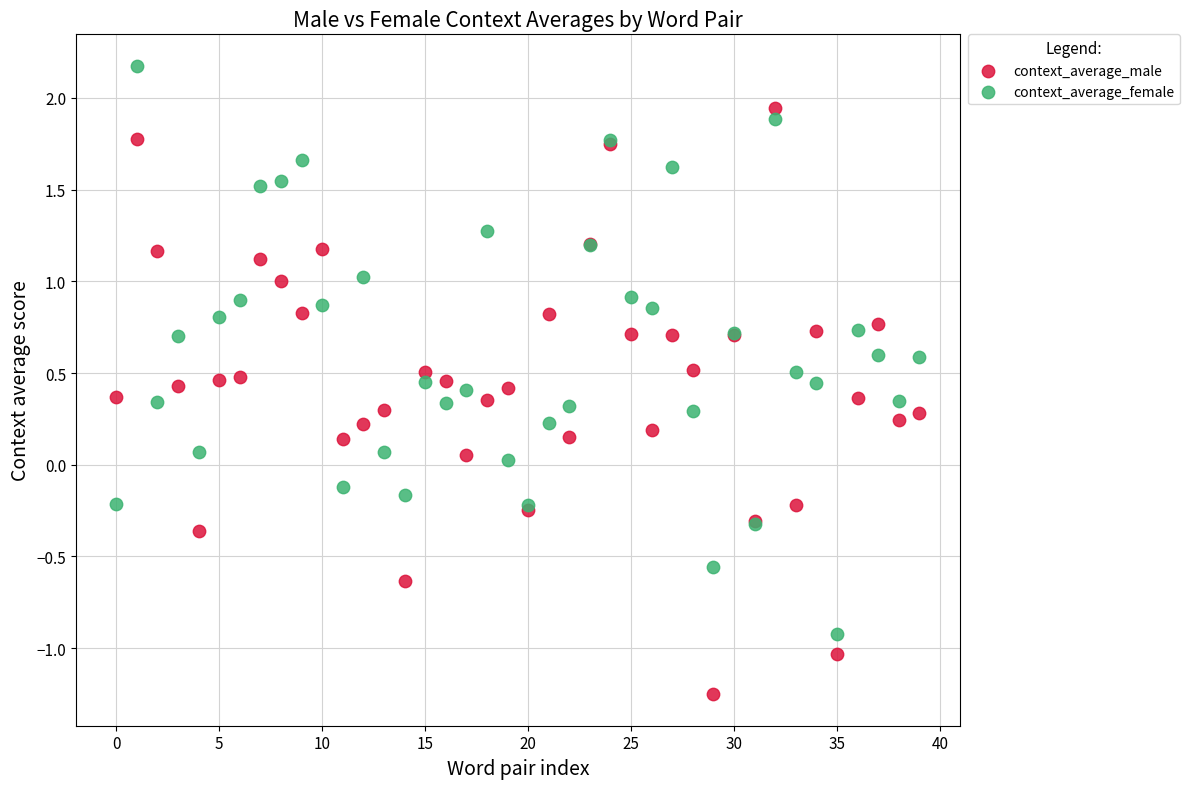

Which series reaches the minimum Y coordinate?

context_average_male